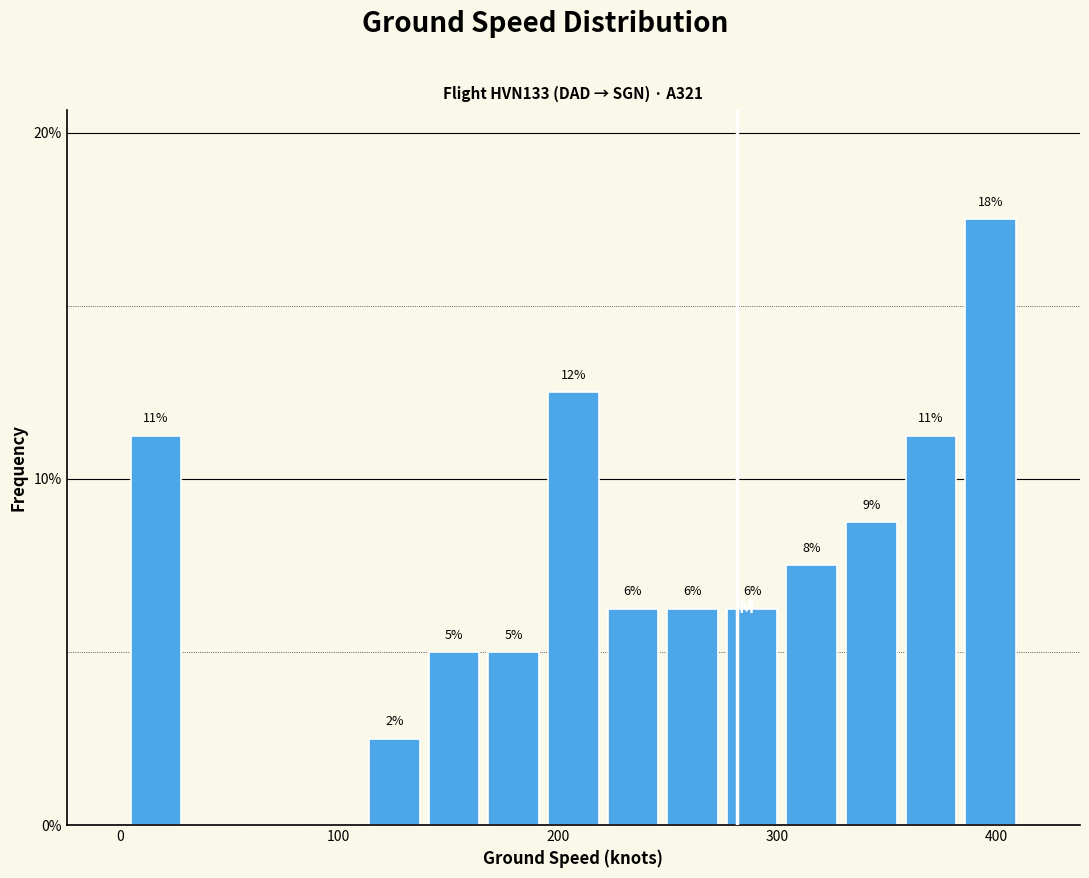

Around what value on the x-axis is the tallest bar? Give the approximate position of its centre, as read against the axis.

400